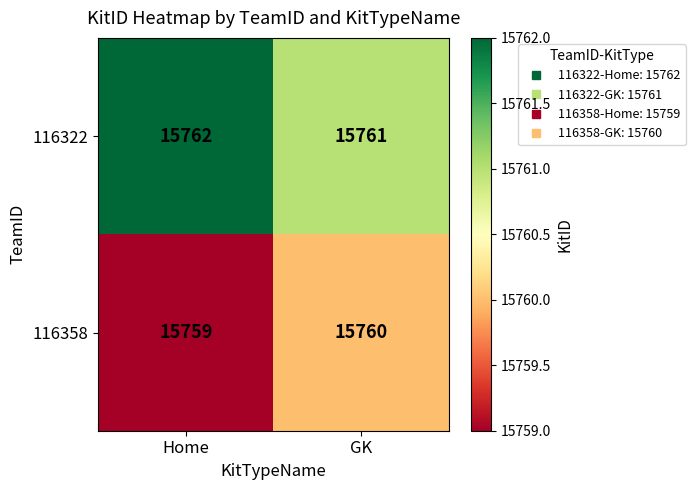

Reading right to left, transcribe all the data shown in this chart.

116322: GK=15761	Home=15762
116358: GK=15760	Home=15759